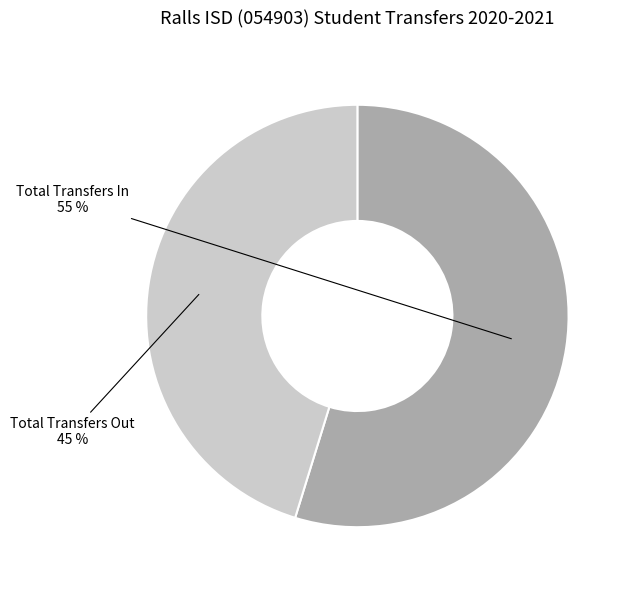

Which category has the biggest portion of the pie?

Total Transfers In